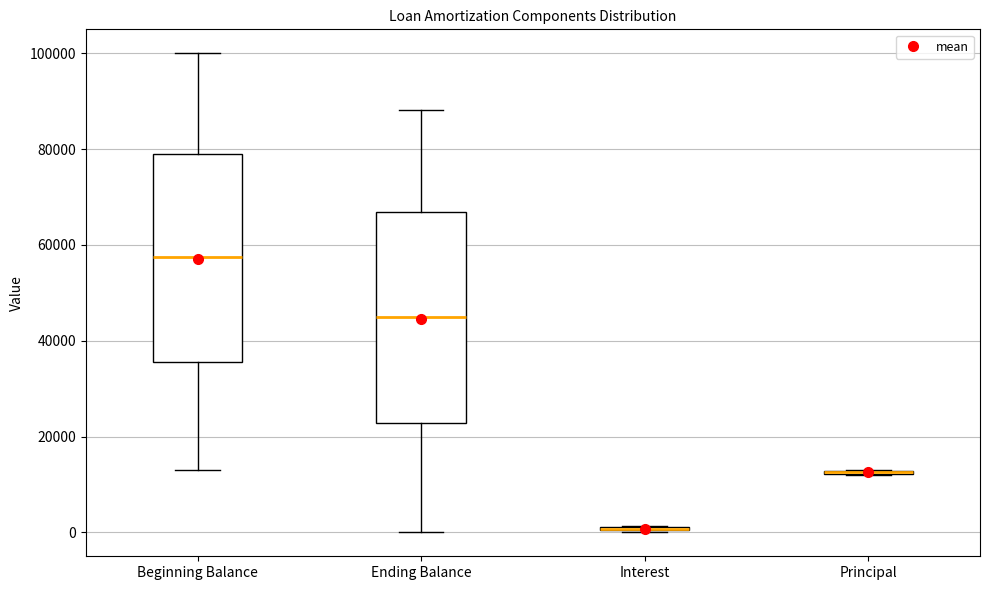

Reading left to right, read every box against the y-axis: the position of its median line, the range the box covers, and the ends of its whiskers. The values are not printed on the chart, so give them approximately, as read against the axis.

Beginning Balance: median 58000, box 36000 to 78000, whiskers 14000 to 100000
Ending Balance: median 46000, box 22000 to 66000, whiskers 0 to 88000
Interest: box collapsed to a line at 0, whiskers 0 to 2000
Principal: box collapsed to a line at 12000, whiskers 12000 to 14000